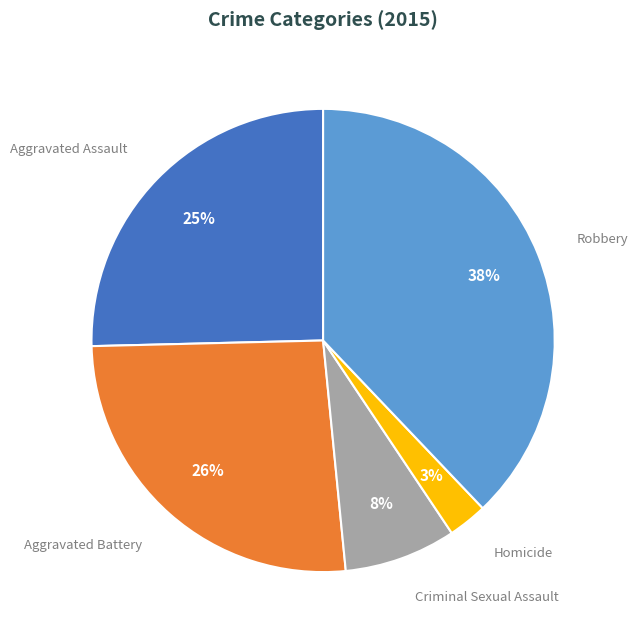

How many segments does this pie chart have?

5